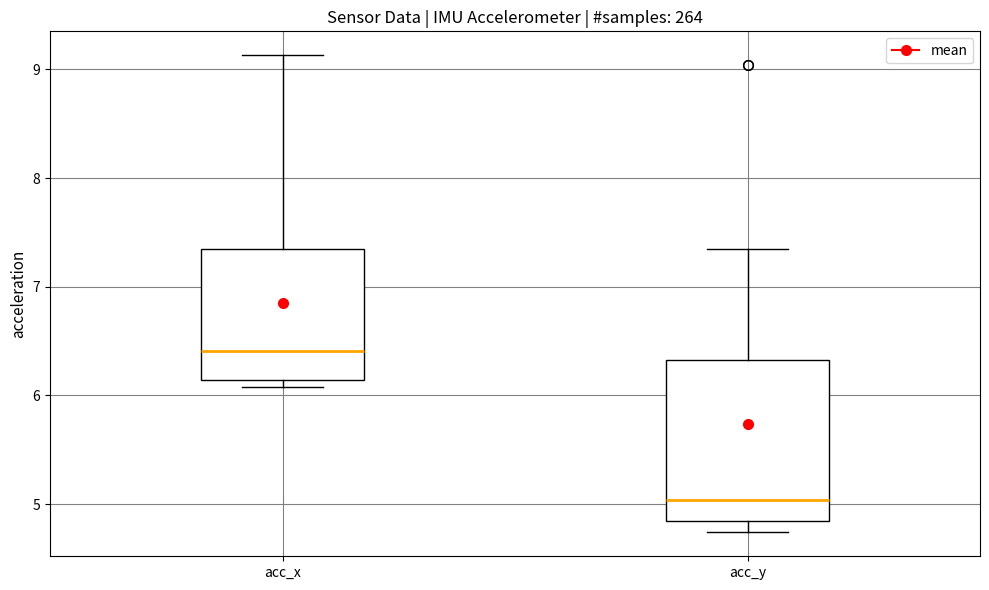

Reading left to right, transcribe this box plot: for each box, give where its median line is, the range the box spans, and where its two whiskers end, as read against the y-axis. The values are not printed on the chart, so give them approximately, as read against the axis.

acc_x: median 6.4, box 6.1 to 7.3, whiskers 6.1 (just below the box's lower edge) to 9.1
acc_y: median 5.0, box 4.8 to 6.3, whiskers 4.7 to 7.4